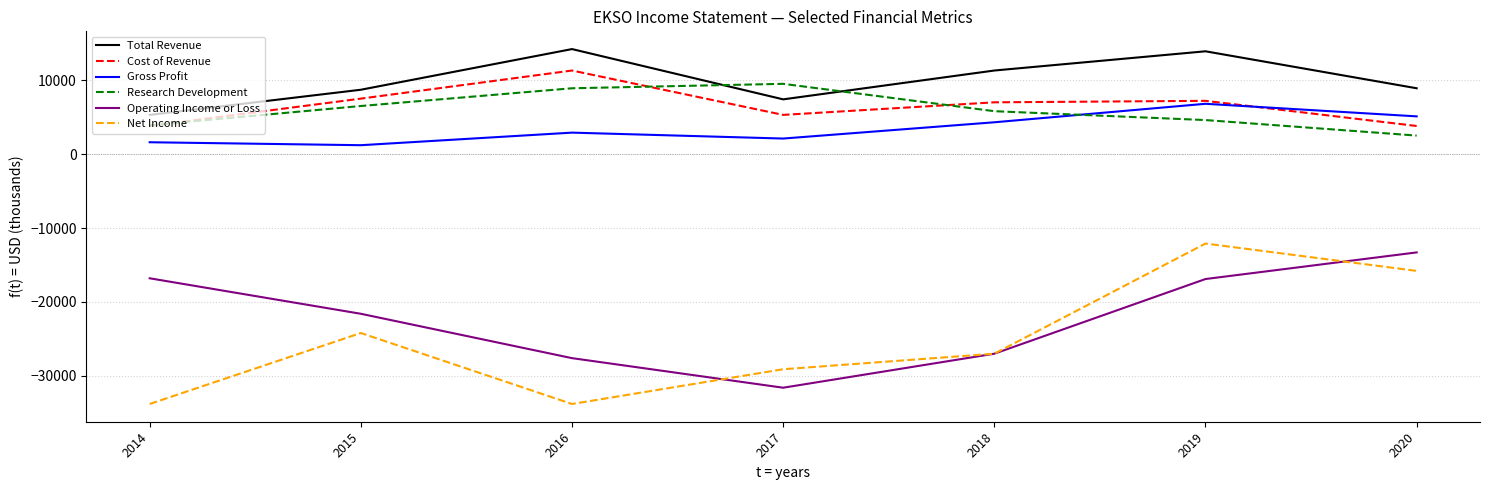

Between 2018 and 2019, which series saw the biggest shift?

Net Income